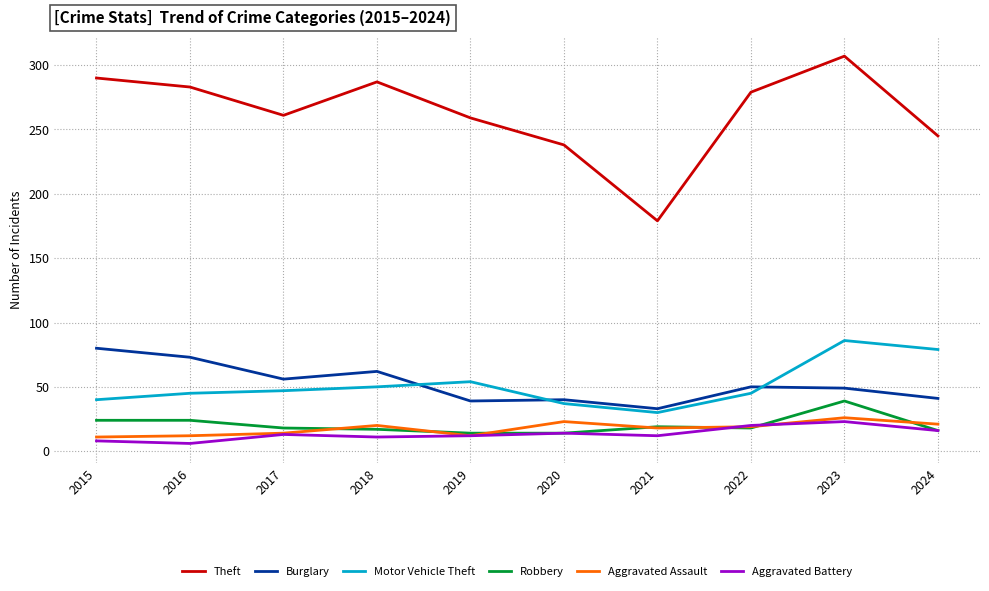

Read the Aggravated Battery value at 2021.

12